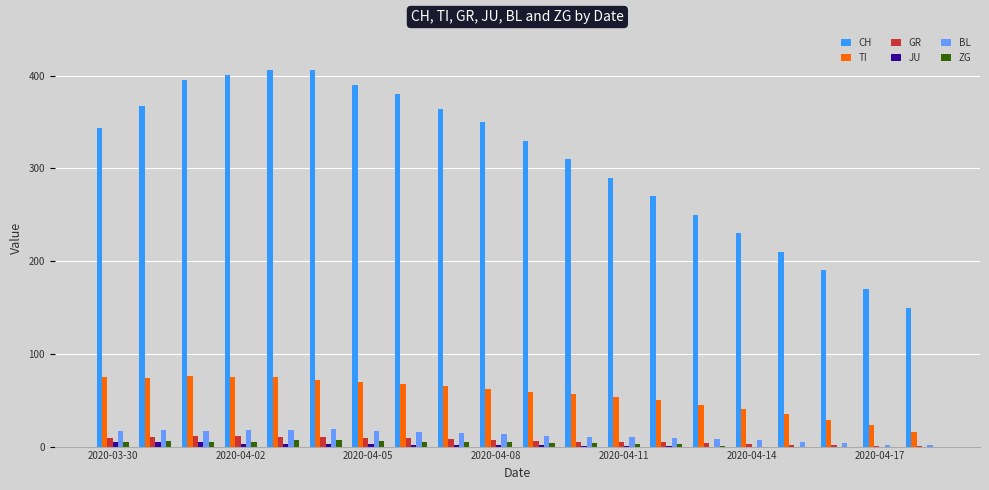

Which series has the widest spread of values?

CH